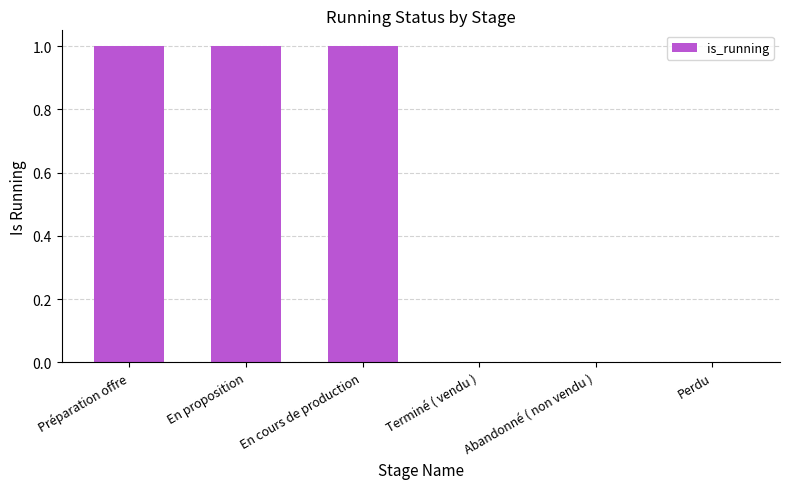

Count the number of data series in this chart.

1